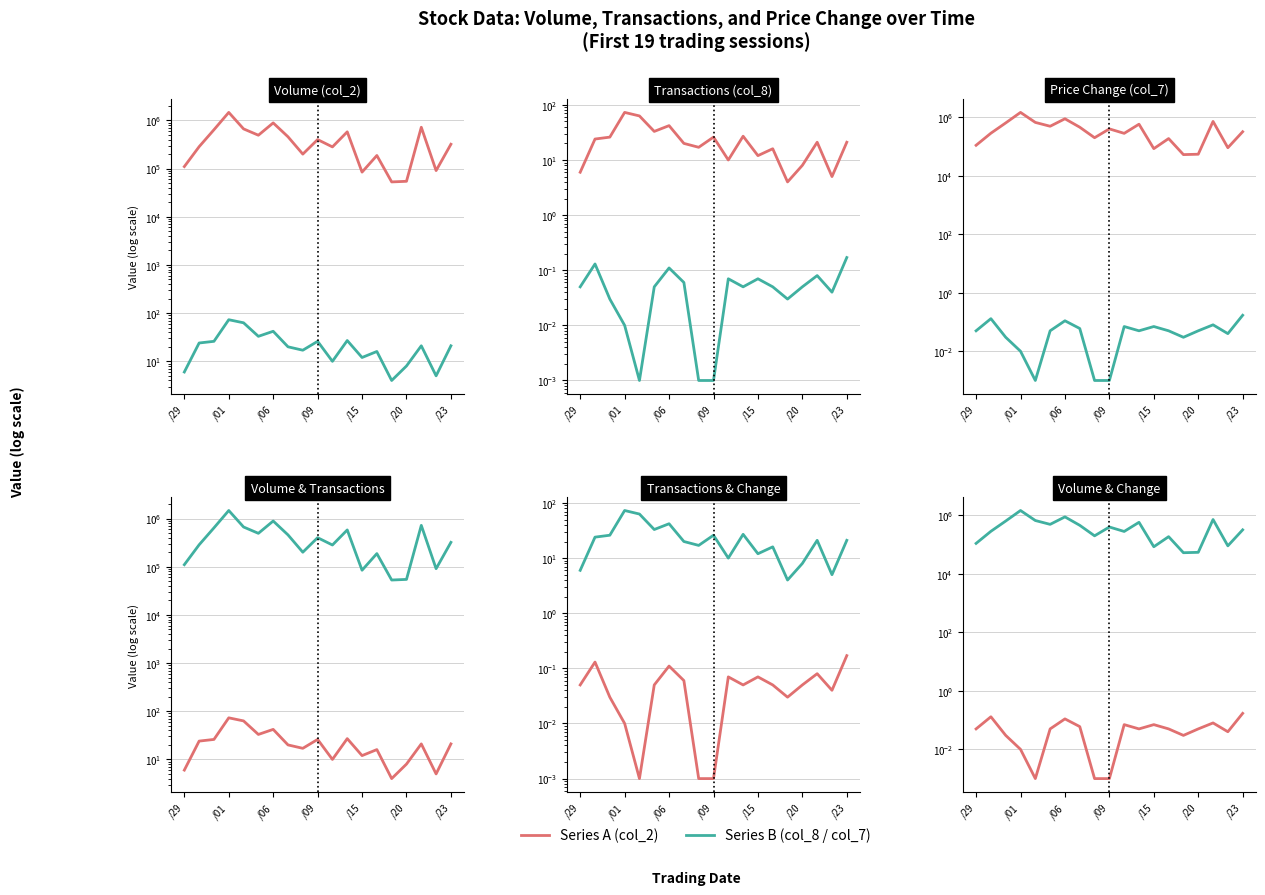

How many lines are shown in the chart?

2